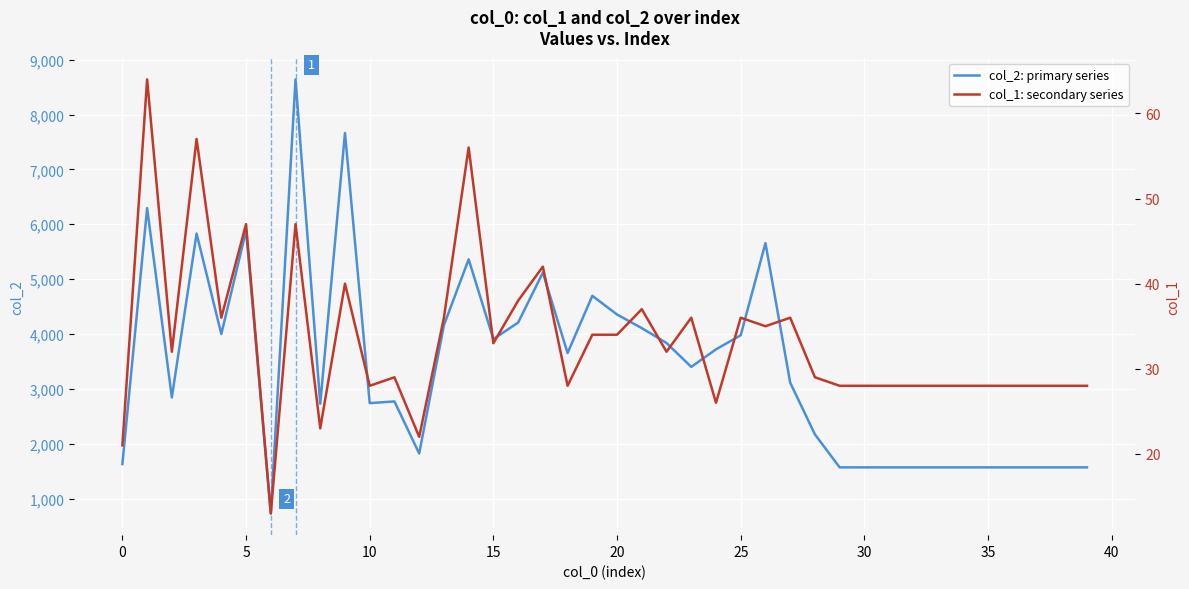

The col_1: secondary series series shows 11 at 17. True or false?

False